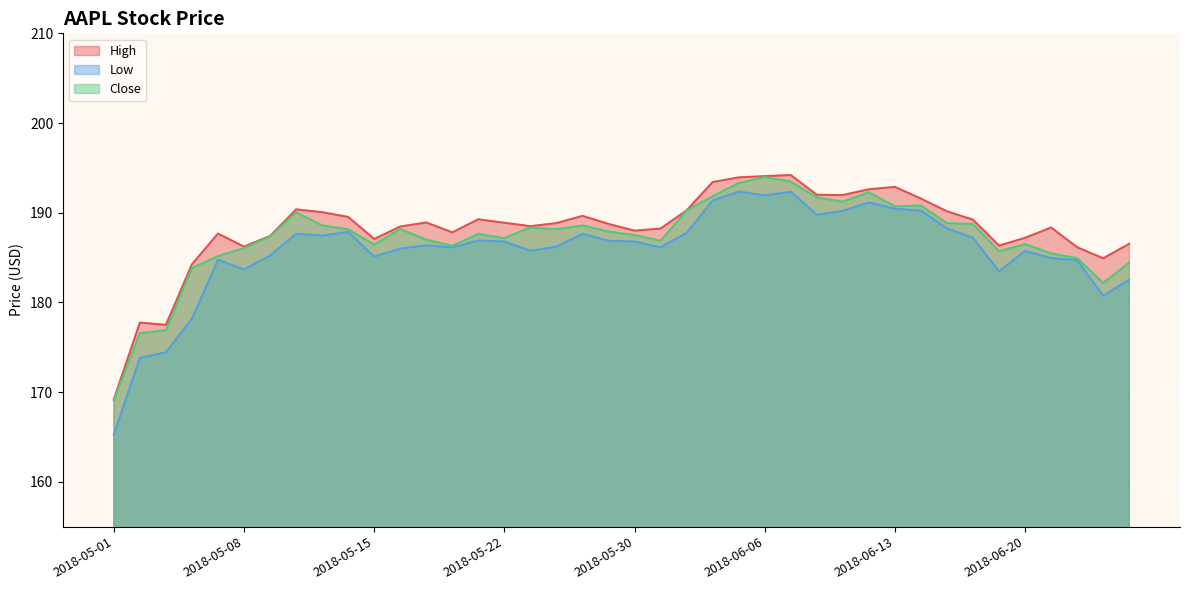

What are all the series names shown in the legend?

High, Low, Close